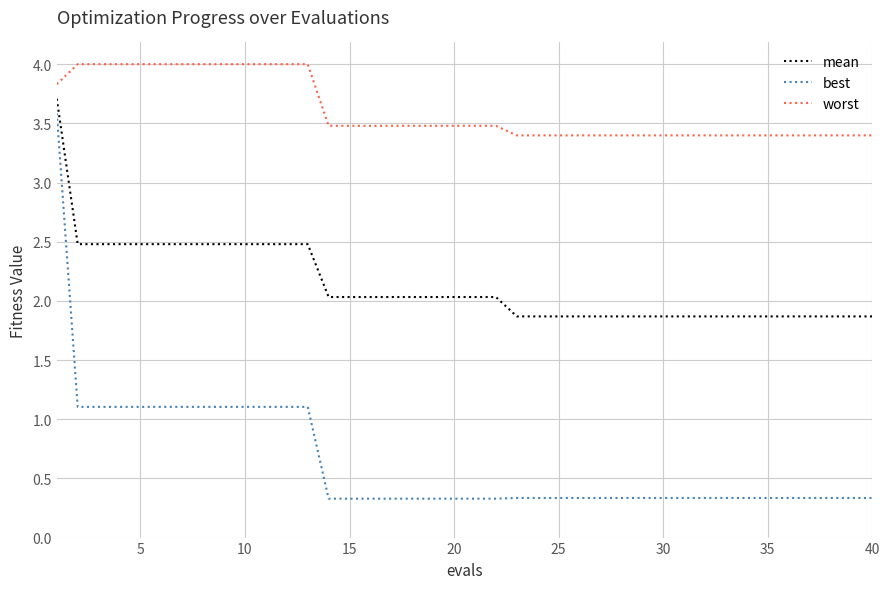

True or false: mean and worst intersect in this chart.

False